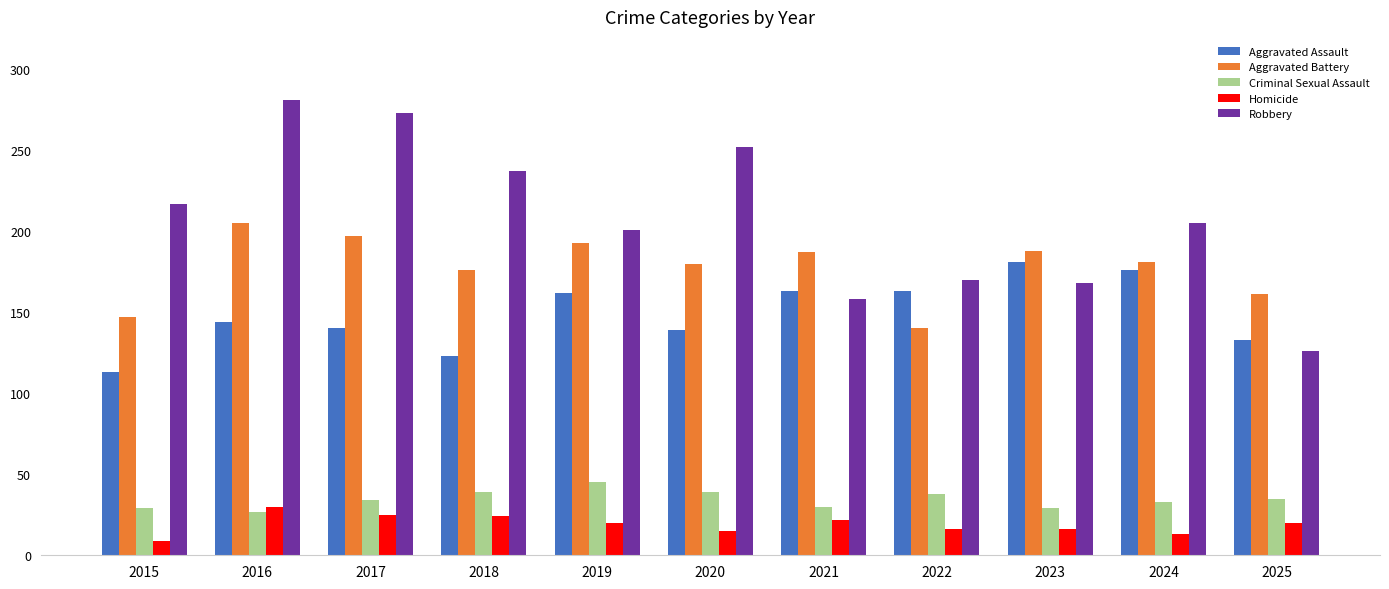

Is it true that Robbery equals 281 at 2016?

True